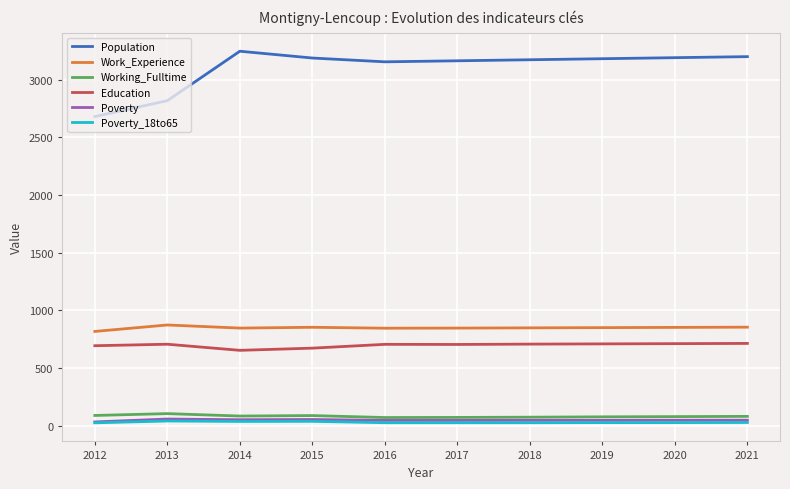

At which label does Poverty_18to65 first exceed 26?

2013